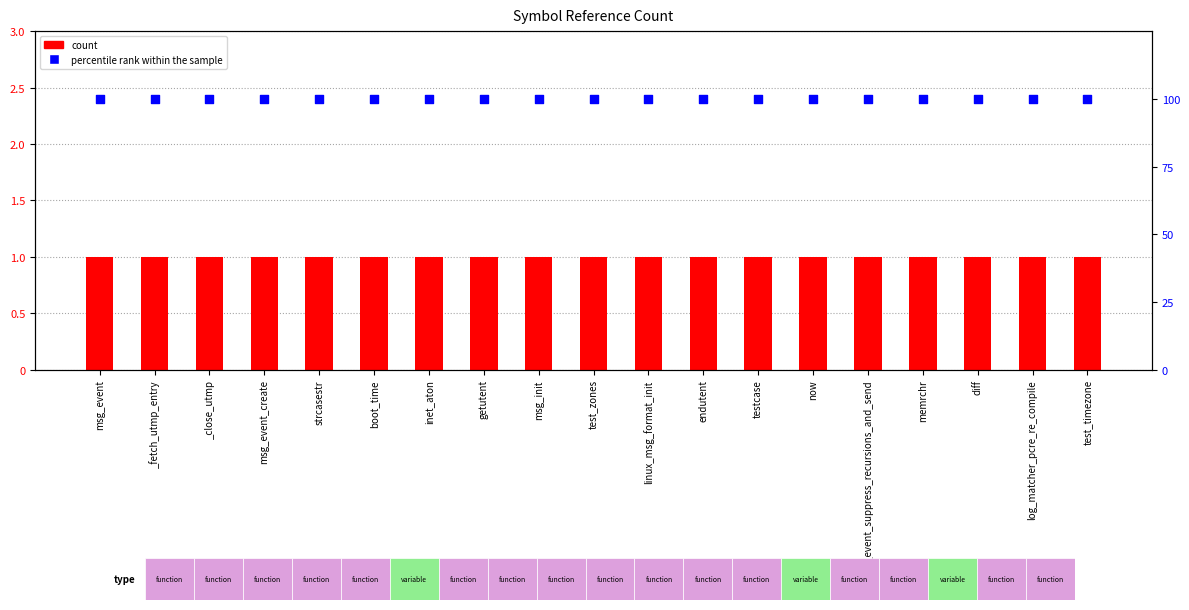

Is the value of percentile rank within the sample at boot_time greater than the value of count at testcase?

Yes